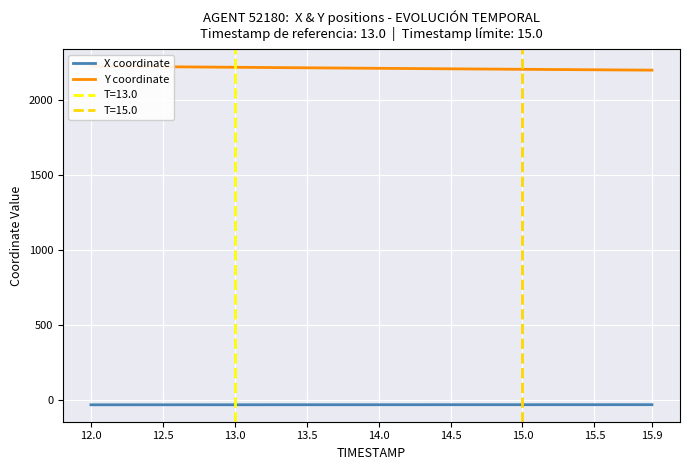

Reading left to right, list all the values displayed in this chart.

X coordinate: -33.5	-33.5	-33.4	-33.4	-33.4	-33.4	-33.3	-33.3	-33.3	-33.3	-33.3	-33.2	-33.2	-33.2	-33.2	-33.1	-33.1	-33.1	-33.1	-33.1	-33.0	-33.0	-33.0	-33.0	-33.0	-32.9	-32.9	-32.9	-32.9	-32.9	-32.8	-32.8	-32.8	-32.8	-32.8	-32.8	-32.8	-32.7	-32.7	-32.7
Y coordinate: 2226.9	2226.2	2225.5	2224.8	2224.1	2223.4	2222.7	2222.0	2221.3	2220.6	2219.8	2219.2	2218.4	2217.8	2217.1	2216.3	2215.6	2214.9	2214.2	2213.6	2212.9	2212.2	2211.6	2210.9	2210.2	2209.5	2208.9	2208.2	2207.5	2206.9	2206.2	2205.6	2205.0	2204.4	2203.7	2203.1	2202.5	2201.8	2201.2	2200.6